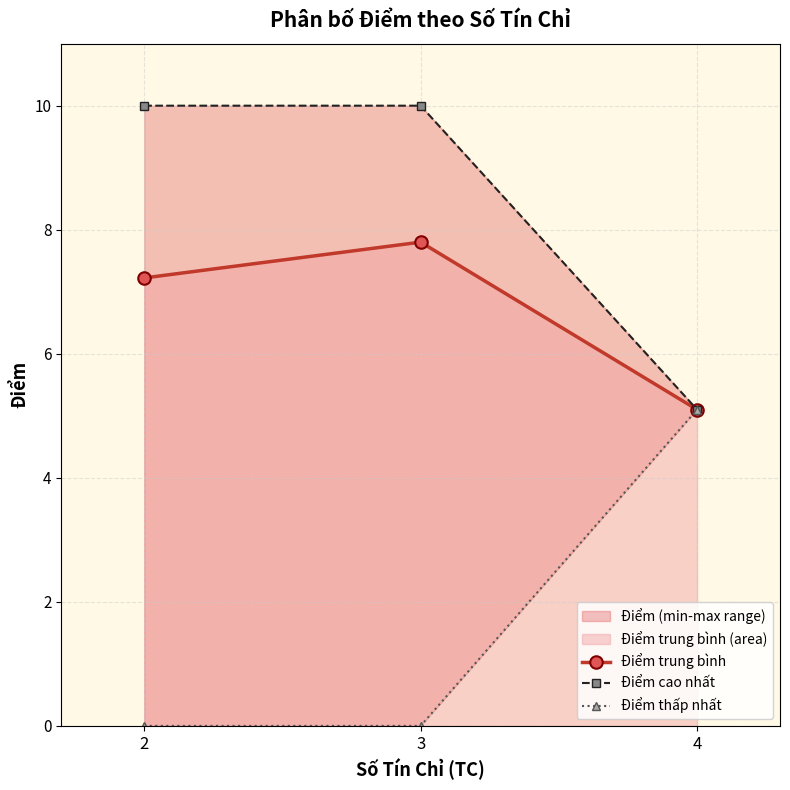

The value of Điểm trung bình at 3 is 7.8. True or false?

True